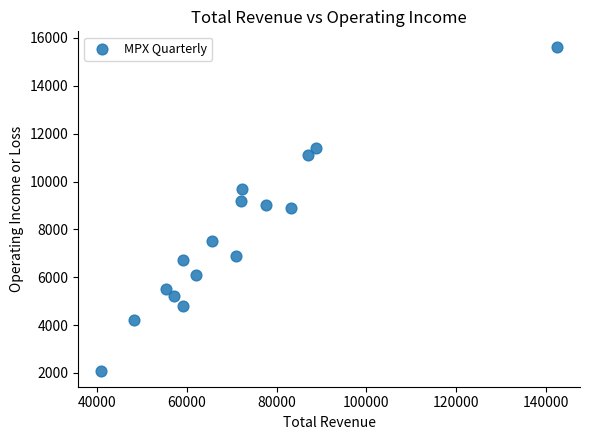

What is the range of Y values (max minus min)?

13500